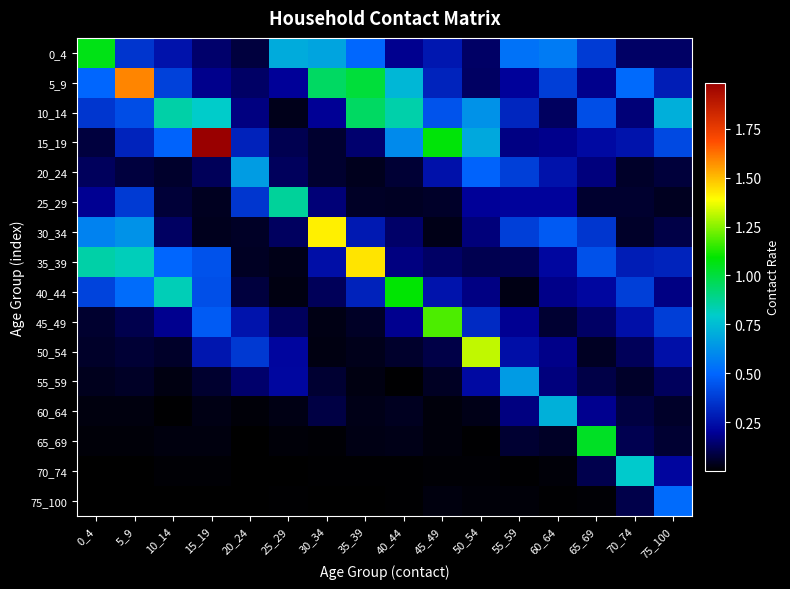

At 35_39, list the series in order from largest to smallest.

35_39, 5_9, 10_14, 0_4, 40_44, 30_34, 15_19, 45_49, 25_29, 20_24, 50_54, 60_64, 65_69, 55_59, 70_74, 75_100